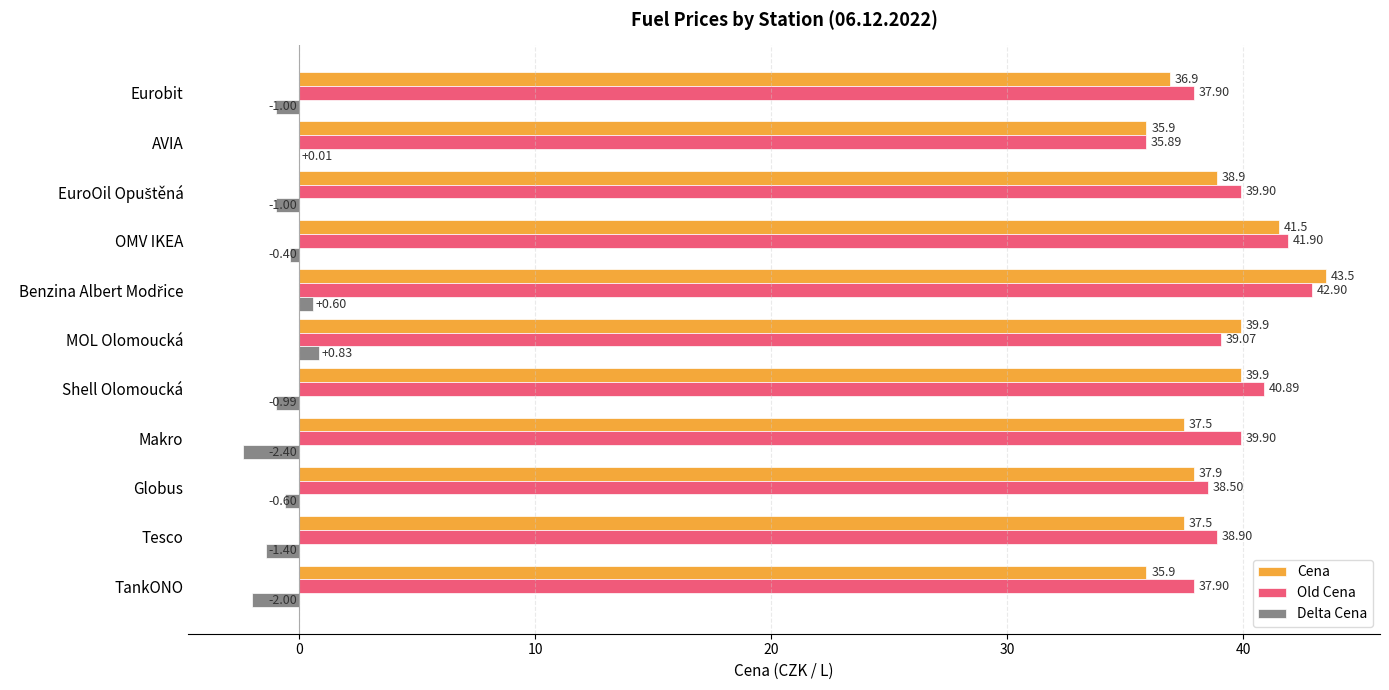

Which series has the largest total across all categories?

Old Cena